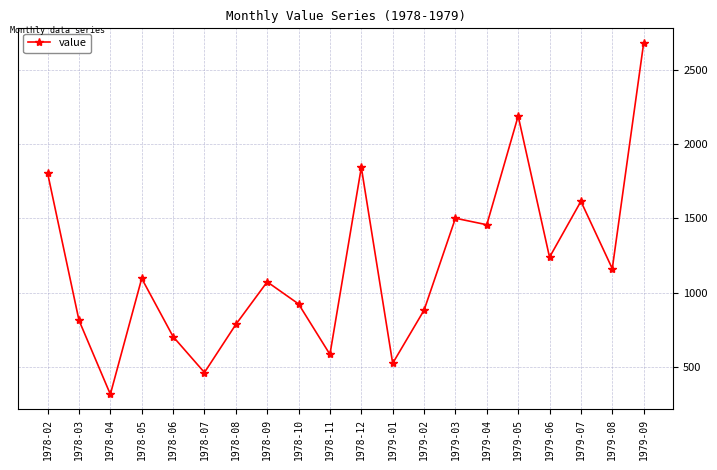

How many series are shown in this chart?

1